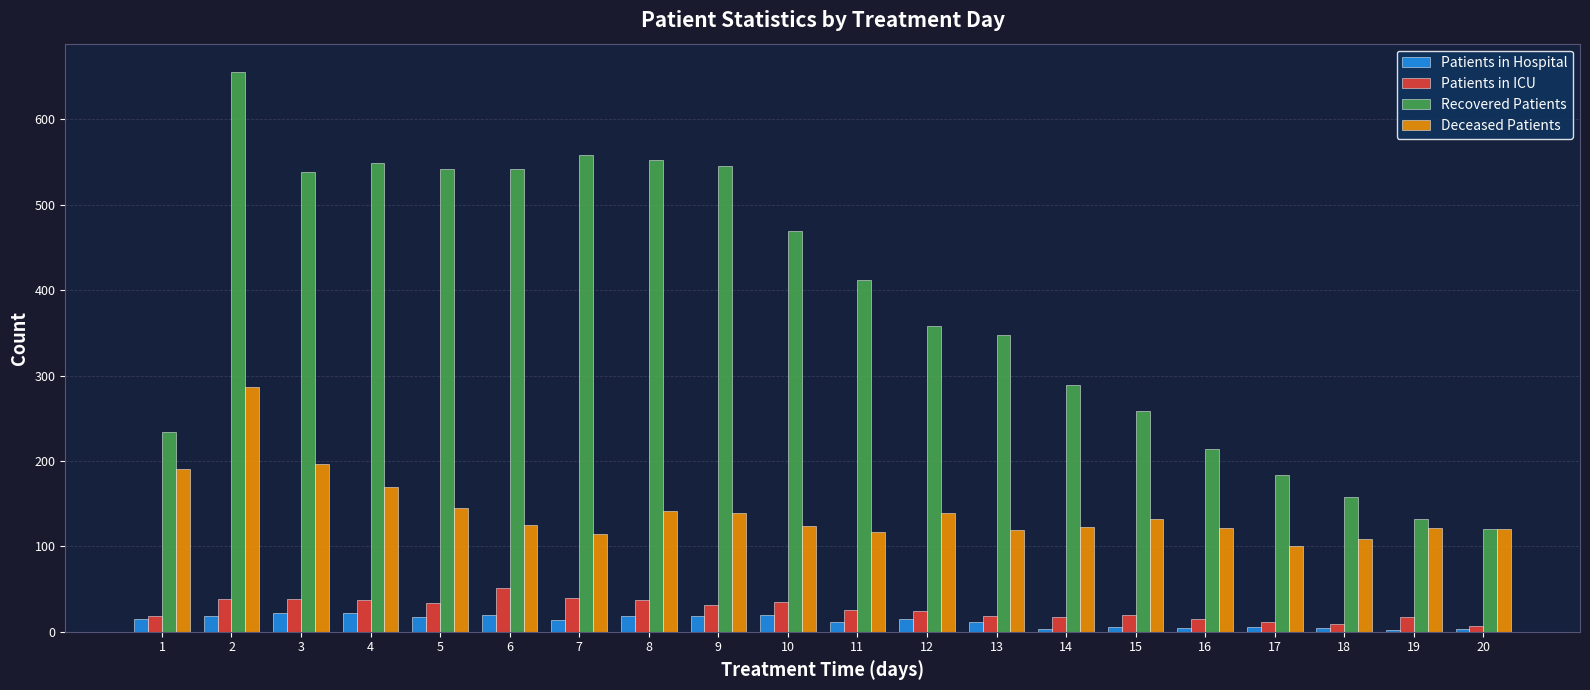

What is the sum of all Deceased Patients values?

2835